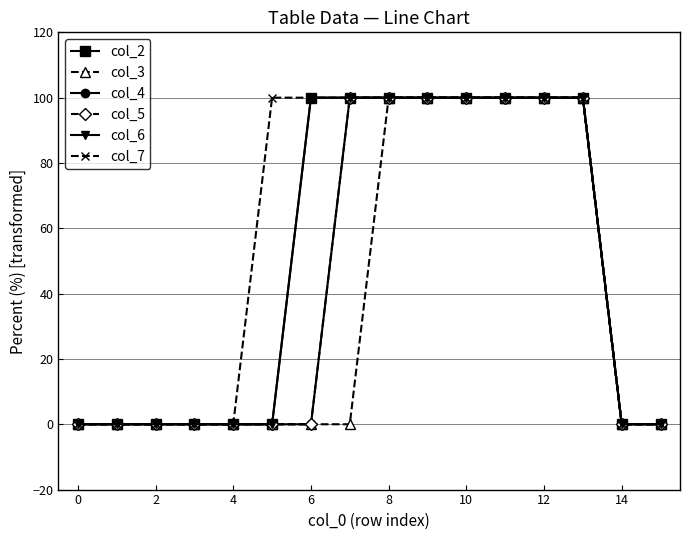

What is the sum of all col_6 values?

800